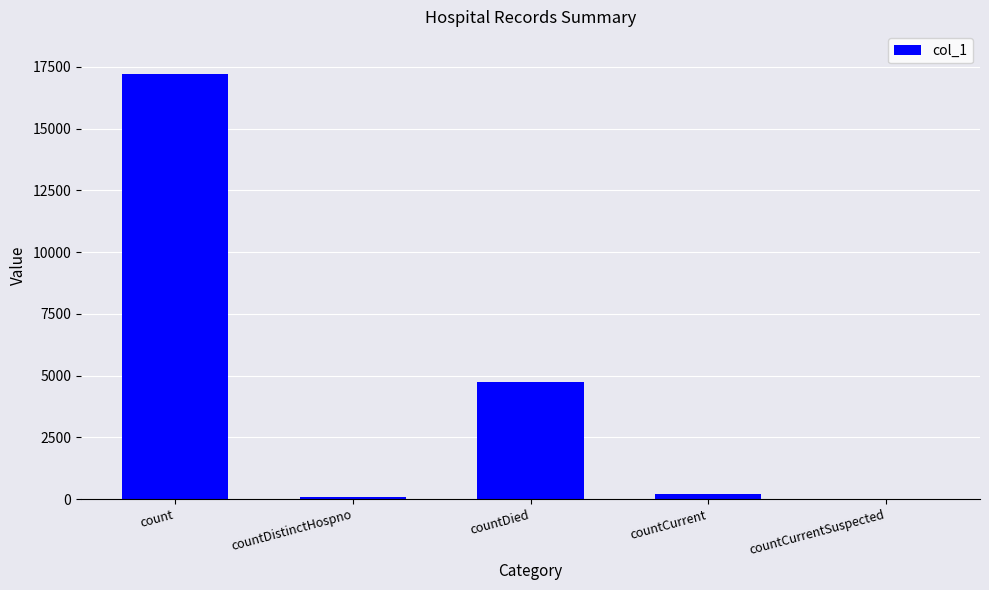

How many distinct data groups are displayed?

1